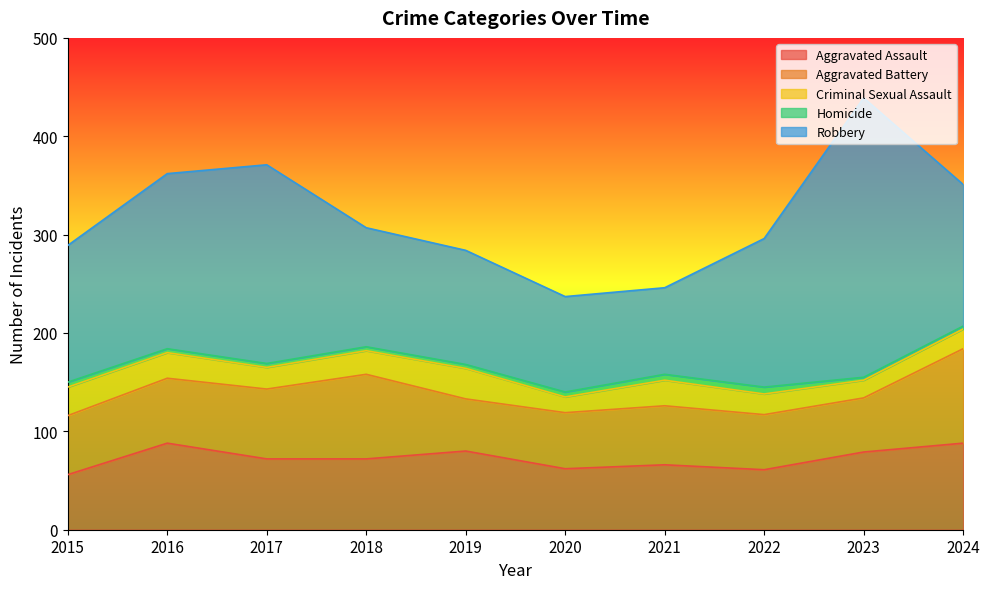

What is the value of the Robbery point at the 1st from the left?

139